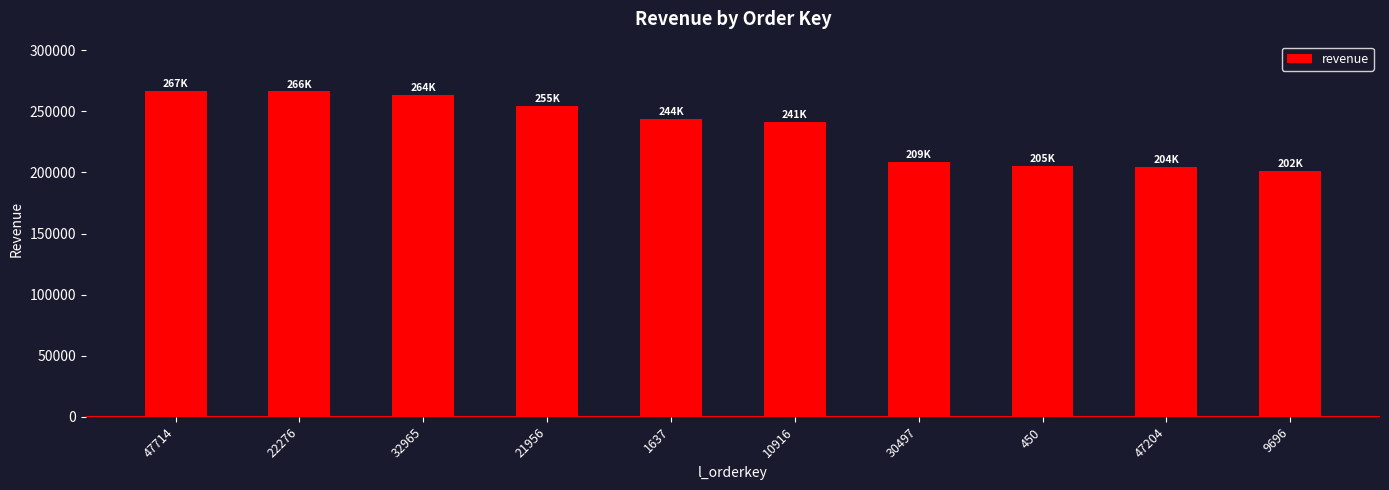

How many data points are above 243512?

5